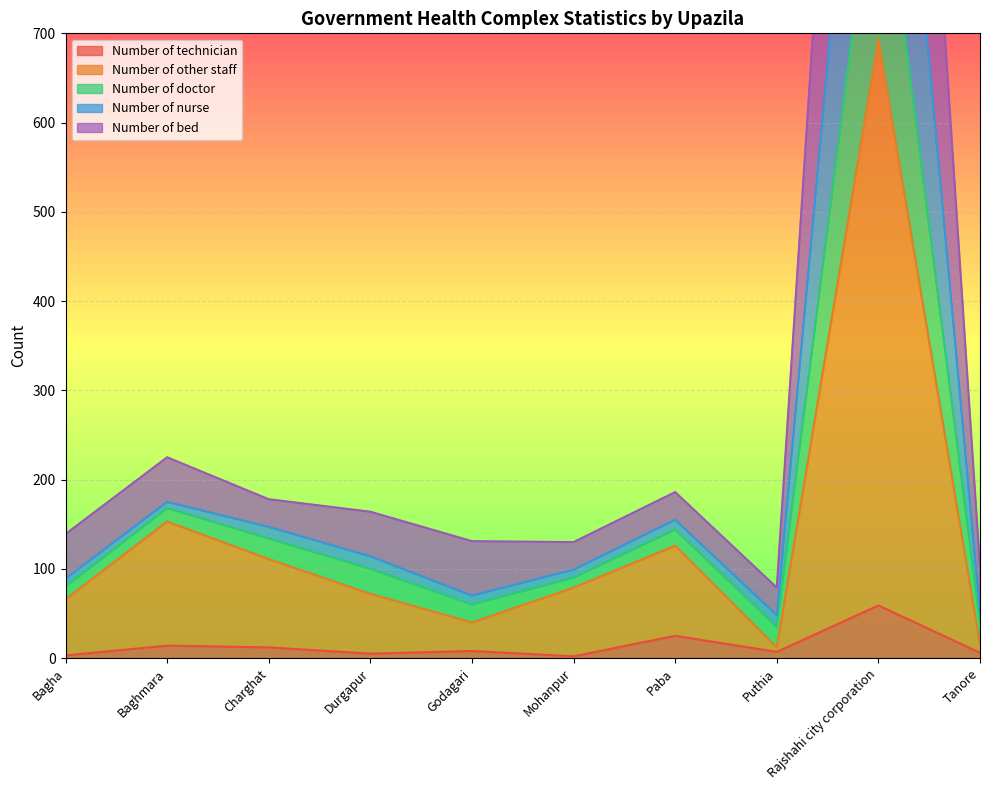

At how many categories does at least one series exceed 814?

1